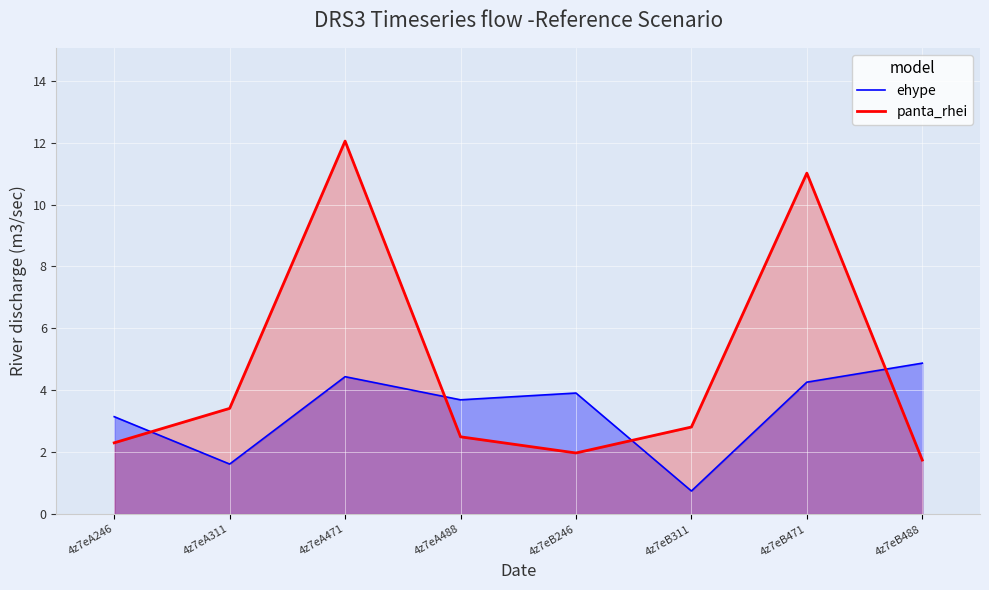

What is the spread (max minus min) of values at 4z7eB471?

6.8